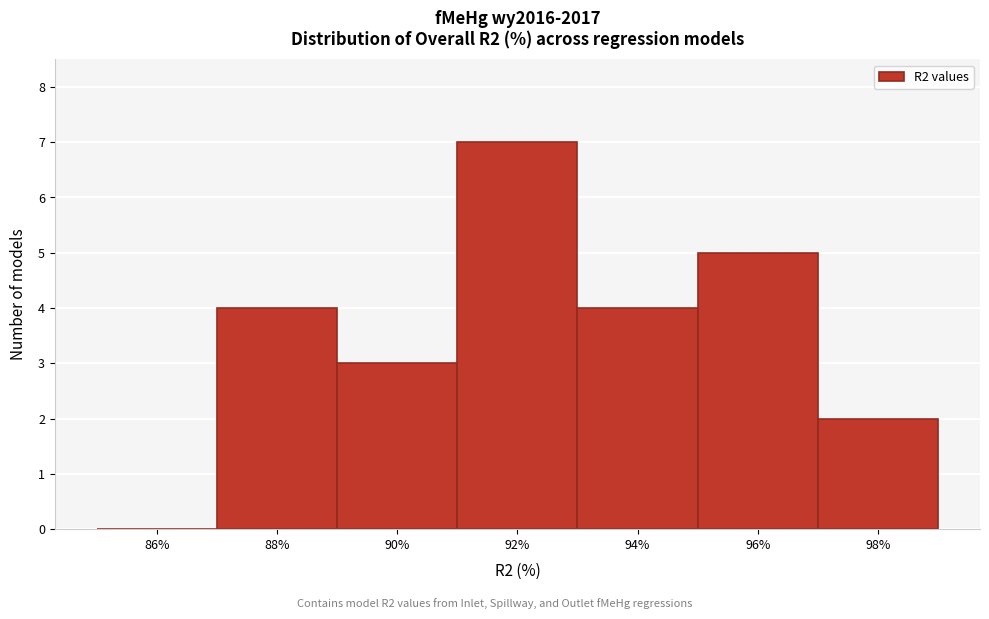

Reading right to left, what are all the values shown in this chart?

98%=2	96%=5	94%=4	92%=7	90%=3	88%=4	86%=0